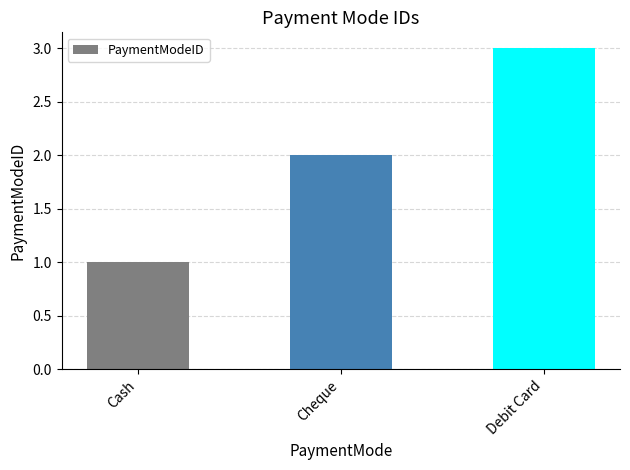

What is the greatest value displayed?

3